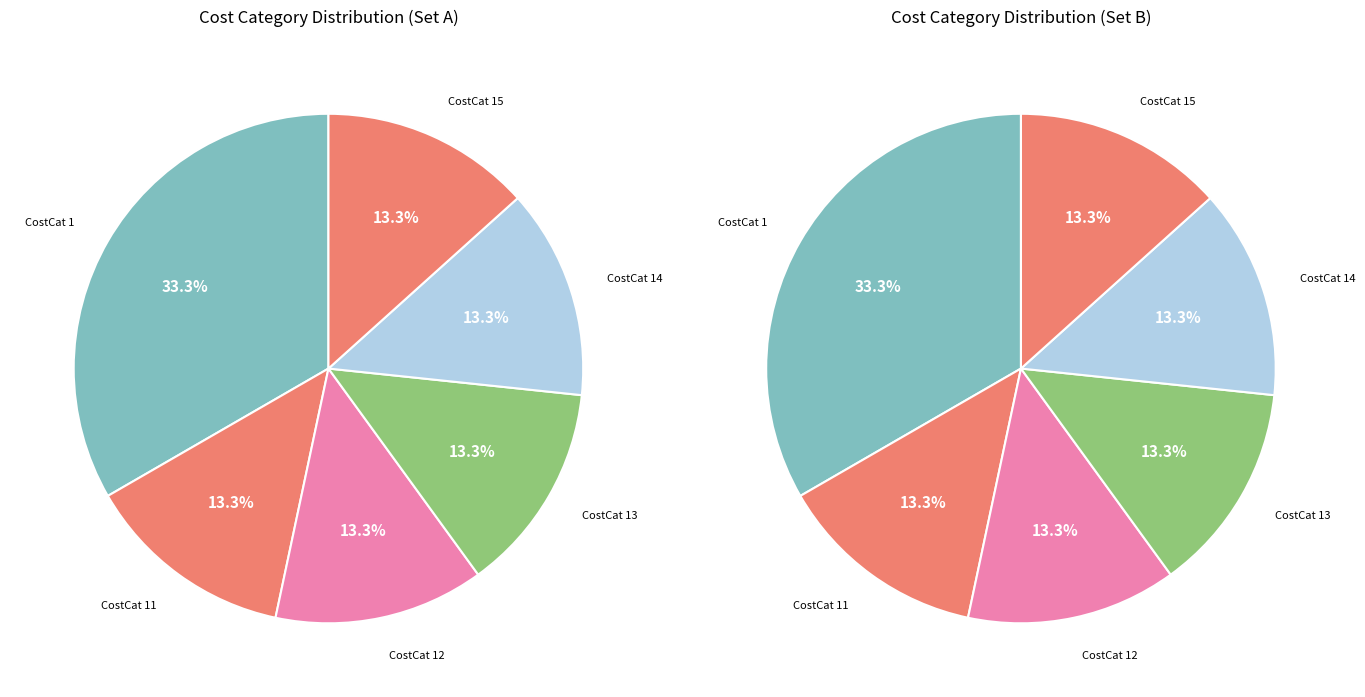

Does any single category account for the majority?

No